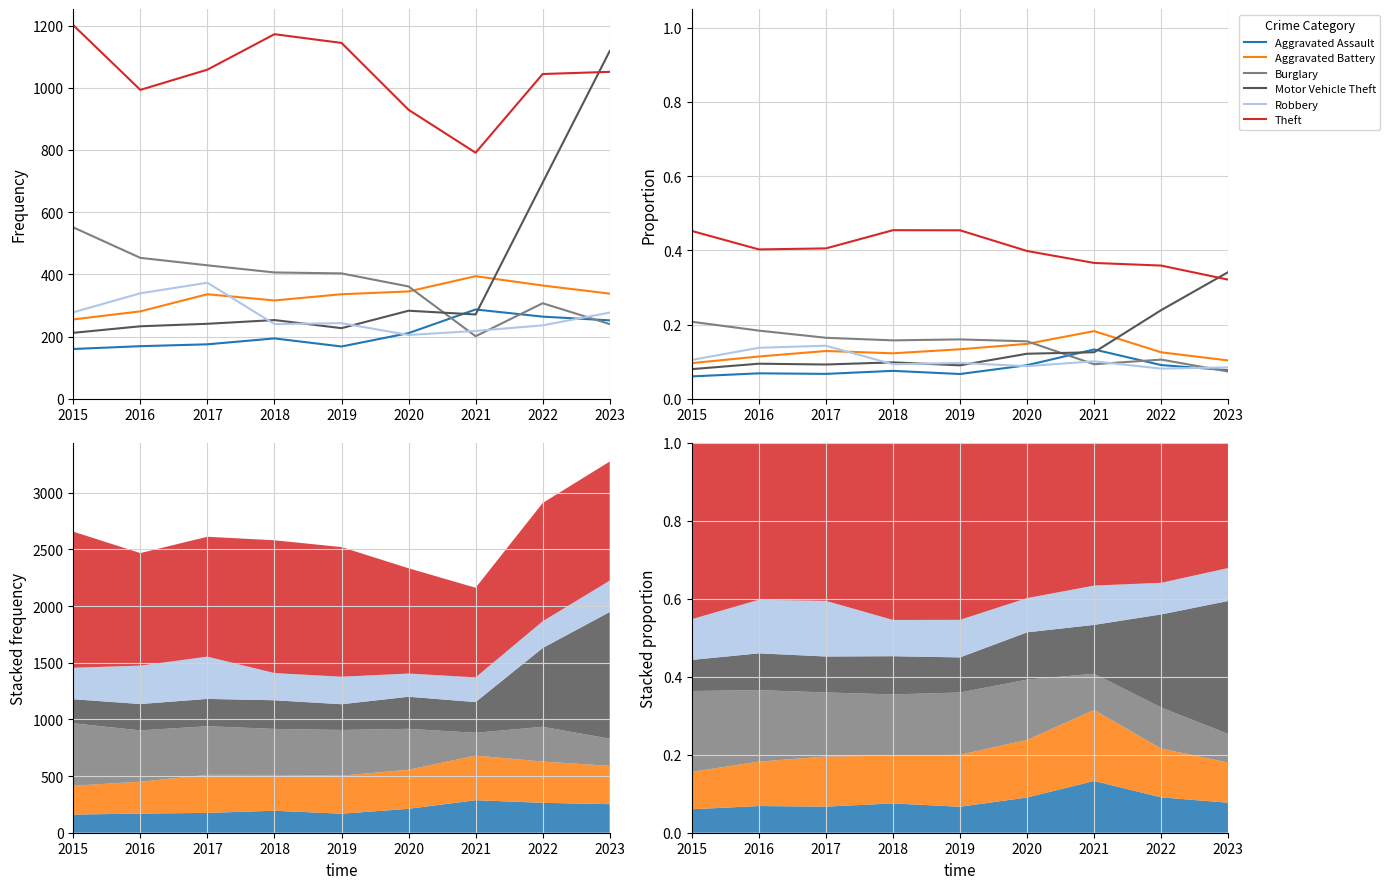

What is the difference between the second highest and minimum values in the Robbery series?

0.1